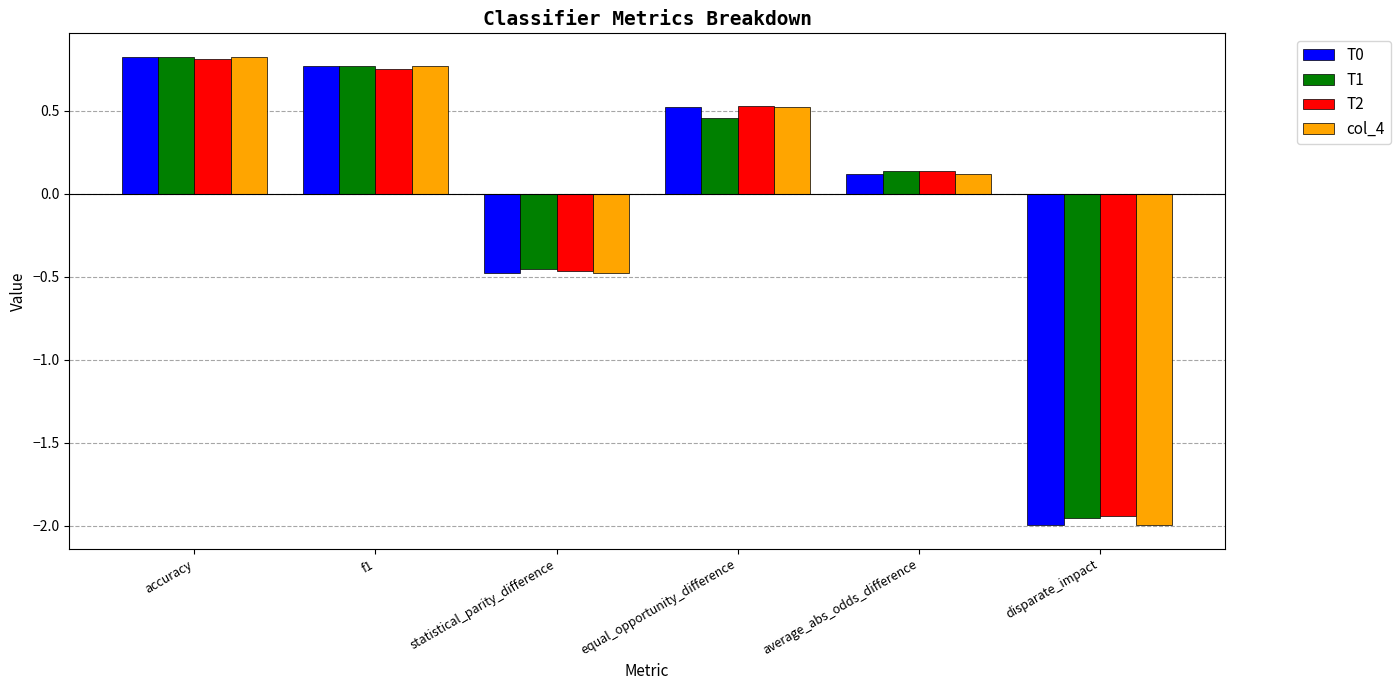

At how many categories does at least one series exceed 0?

4